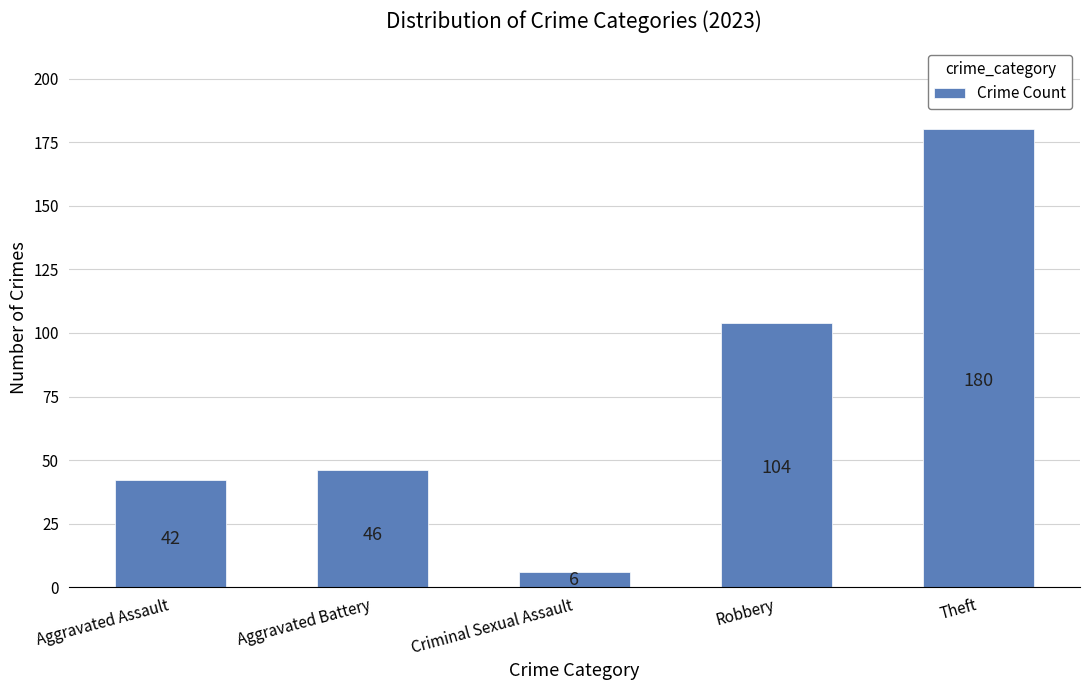

Where is the data nearest to the value 93?

Robbery